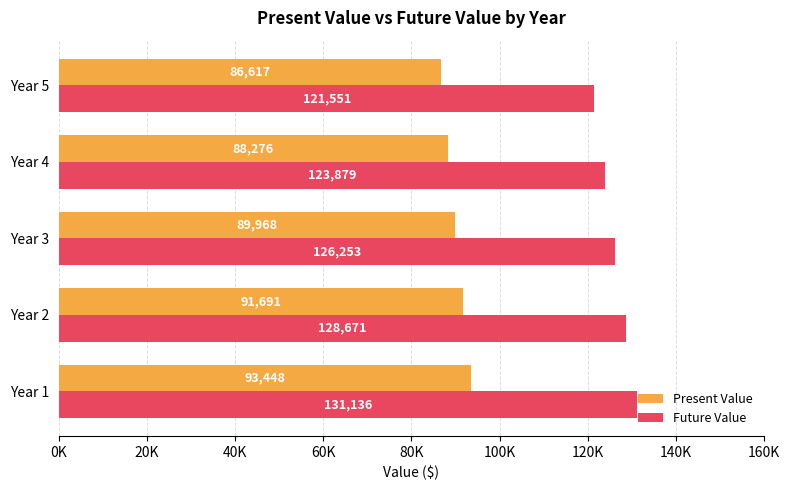

What are all the series names shown in the legend?

Present Value, Future Value